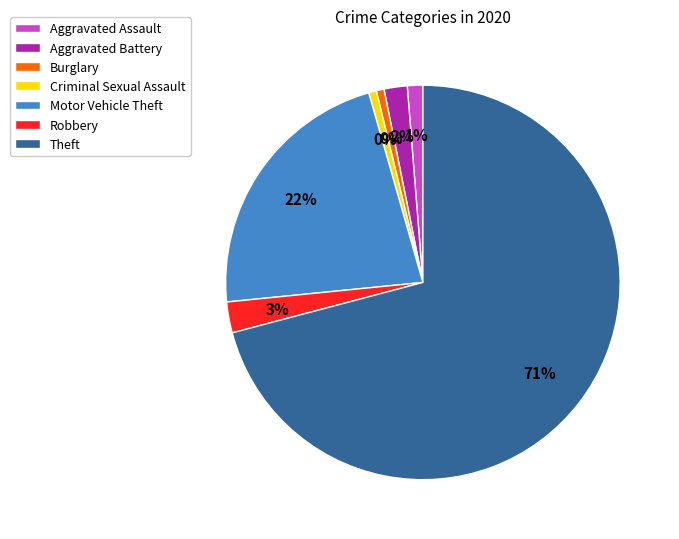

Between Motor Vehicle Theft and Theft, which is larger?

Theft